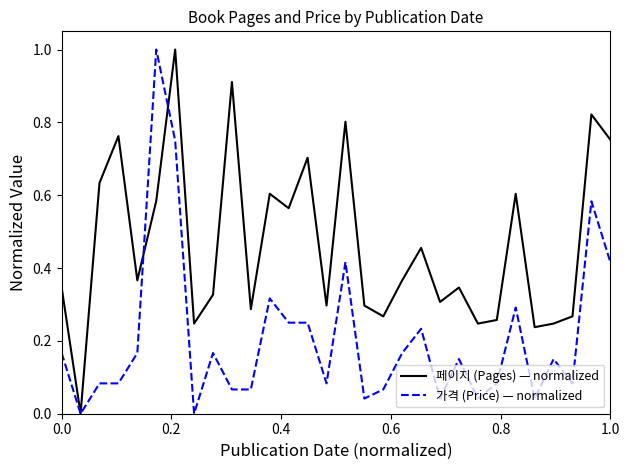

Does the chart display data point markers on the line(s)?

No